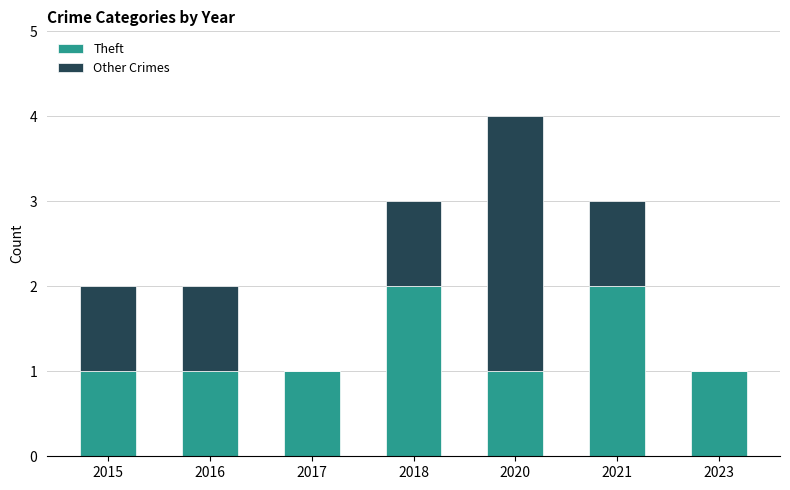

What is the total value across all series at 2021?

3